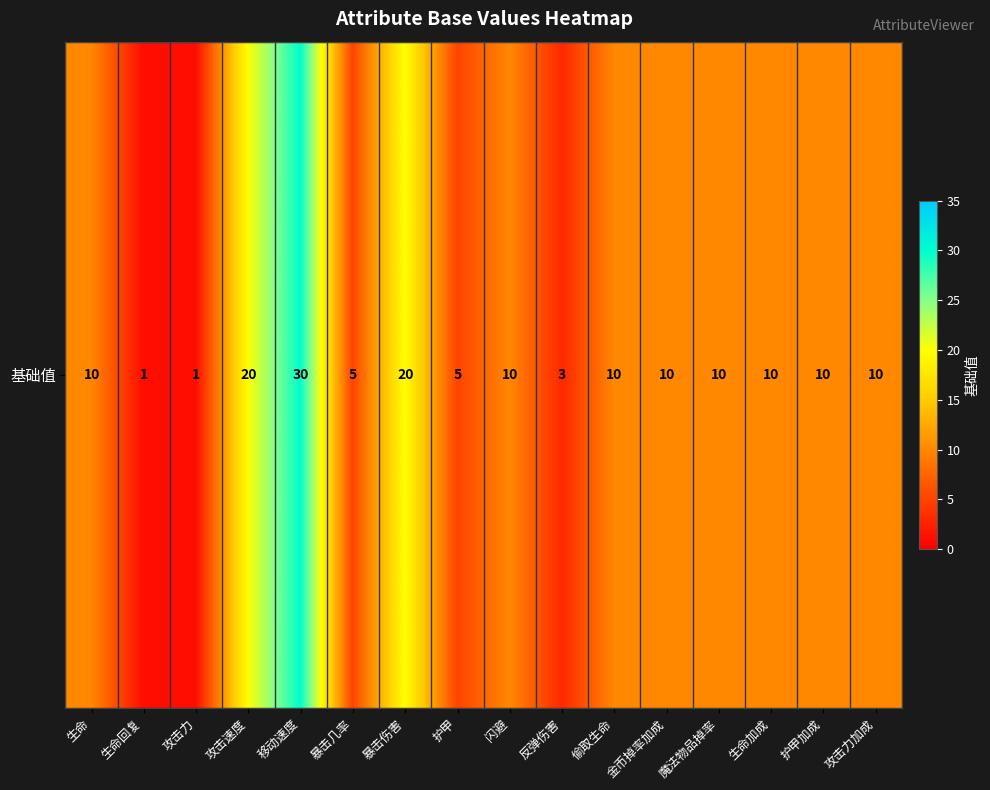

What is the difference between the values at 攻击速度 and 暴击几率?

15